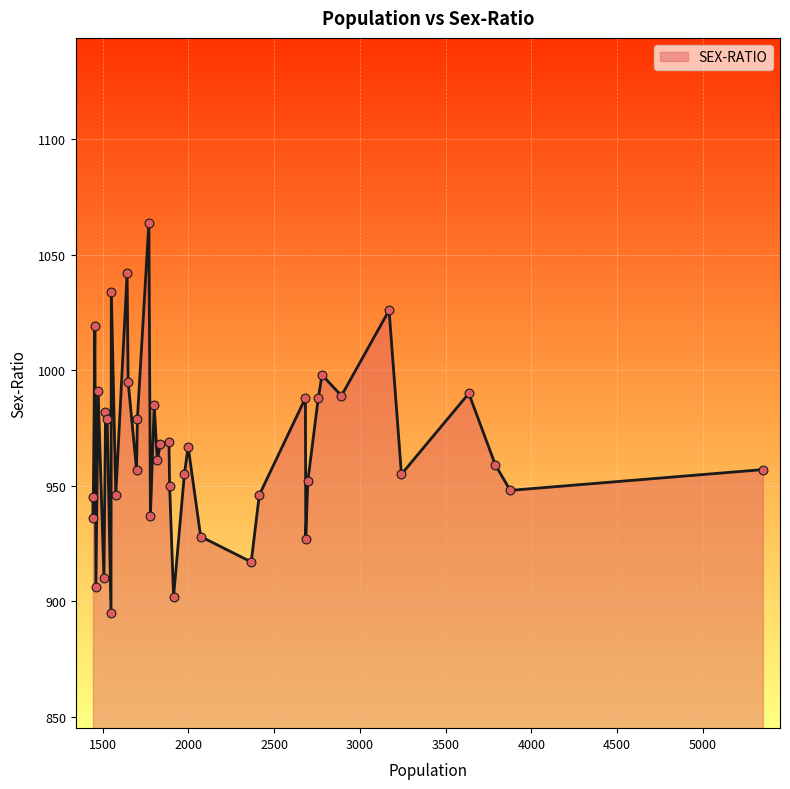

What is the difference between the maximum and minimum values?

169